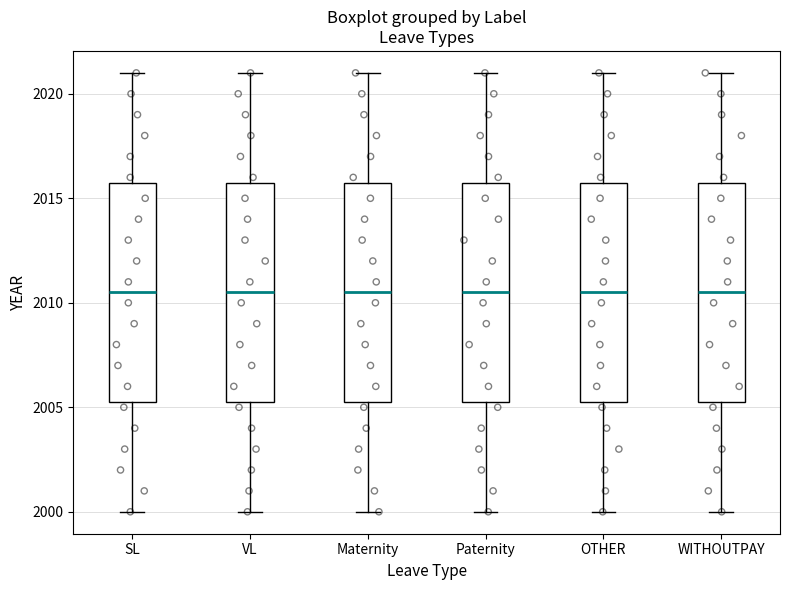

Where does the lower whisker of the box for Maternity end on the y-axis? The values are not printed on the chart, so give them approximately, as read against the axis.

2000.0